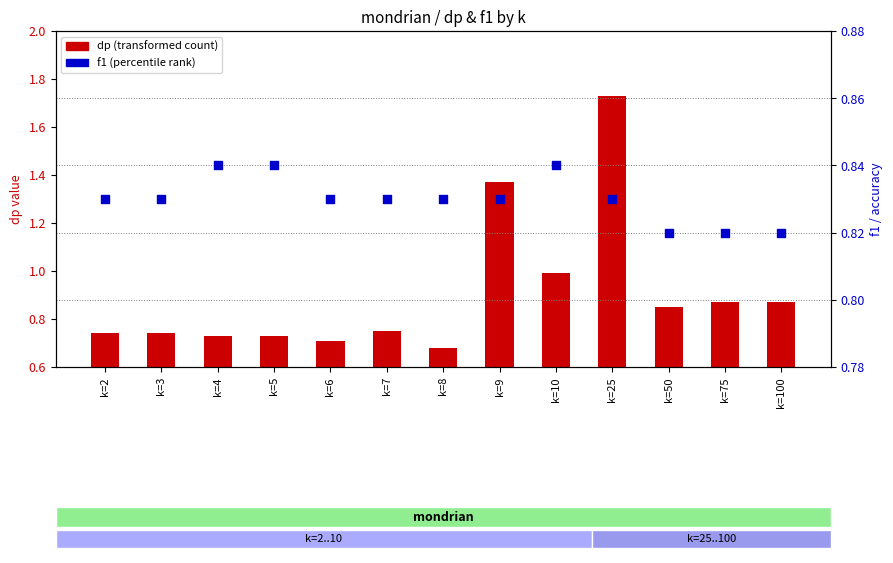

Which series contains the highest Y value?

dp (transformed count)